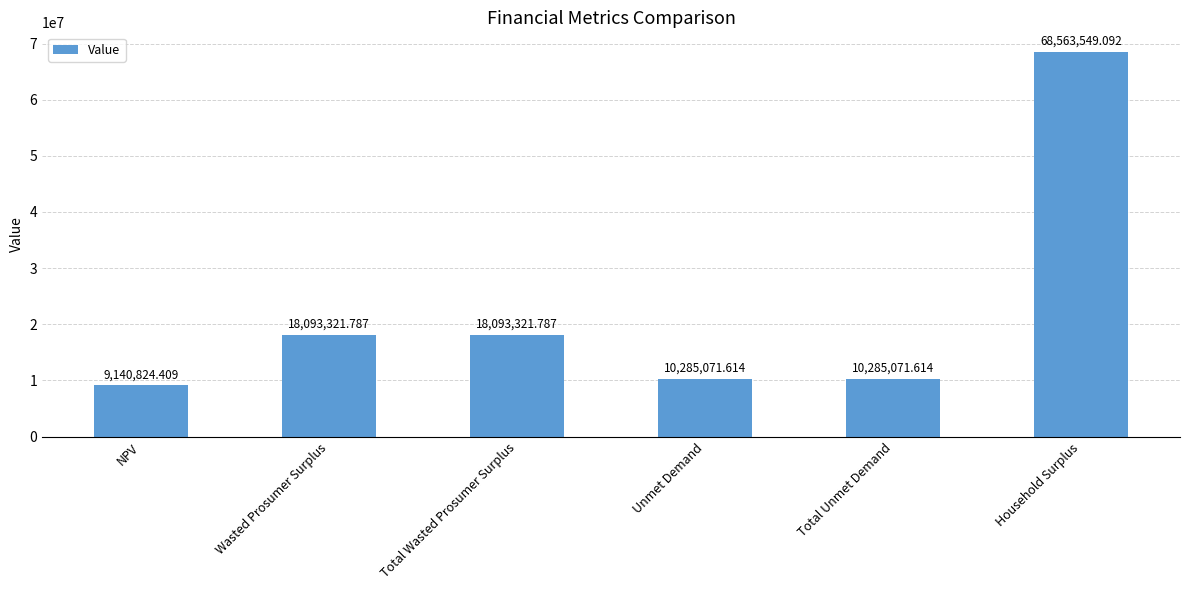

What value does the data have at Total Unmet Demand?

10285071.6